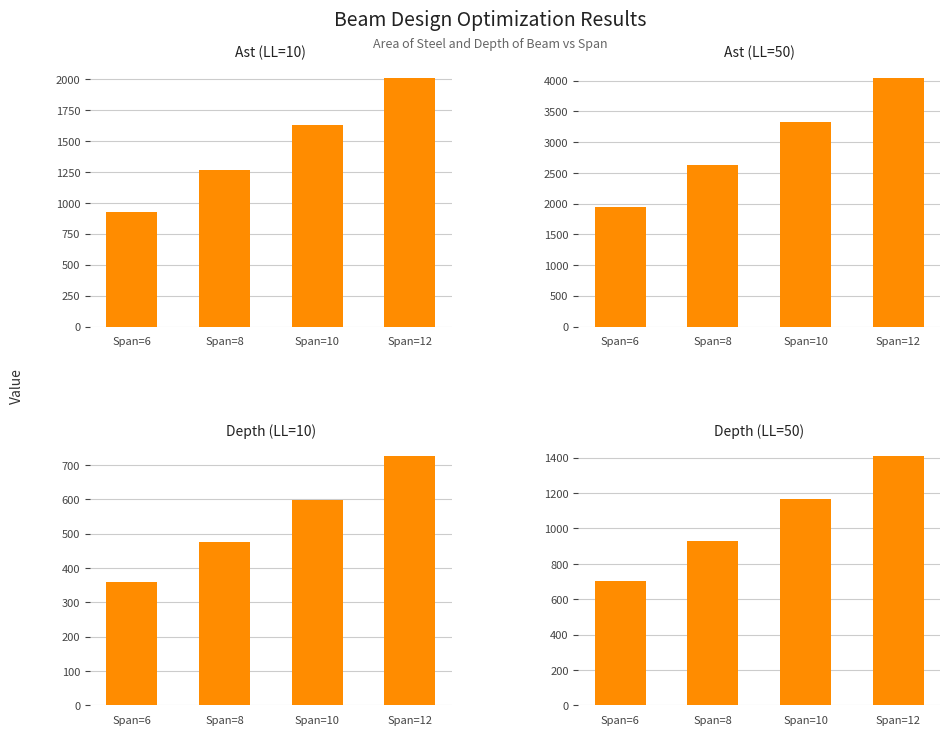

True or false: Ast (LL=50) has a value of 4046.5 at Span=12.

True